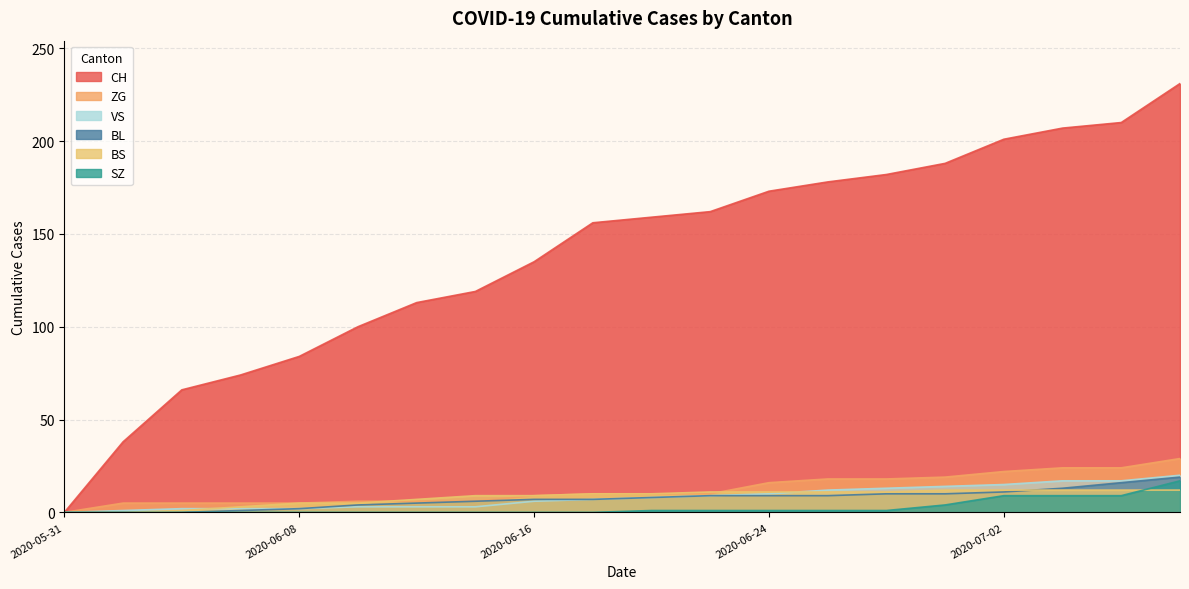

What is the difference between the maximum and minimum values in the CH series?

231